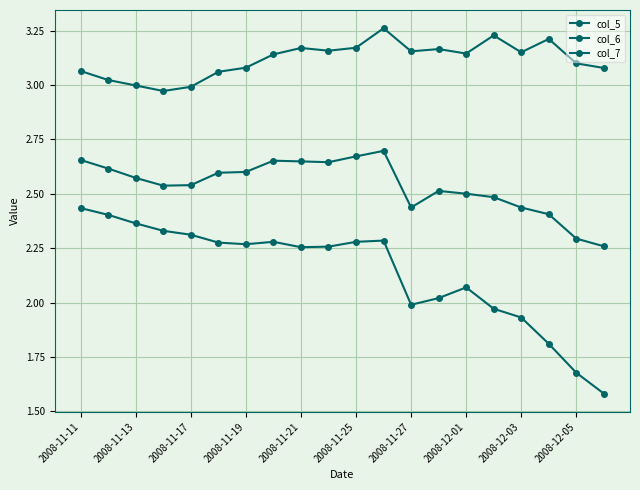

Count the number of categories in the chart.

20